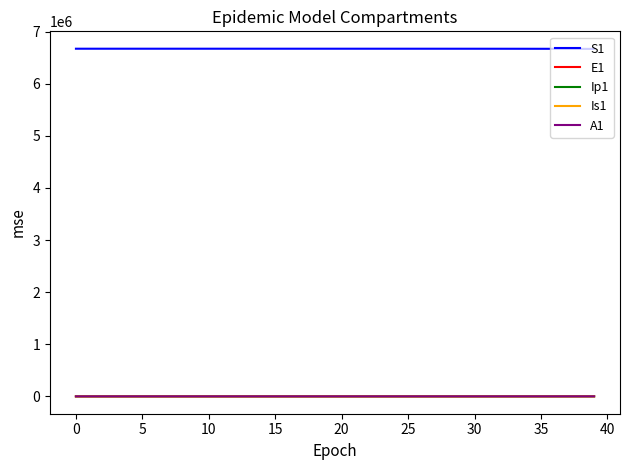

True or false: E1 and S1 intersect in this chart.

False